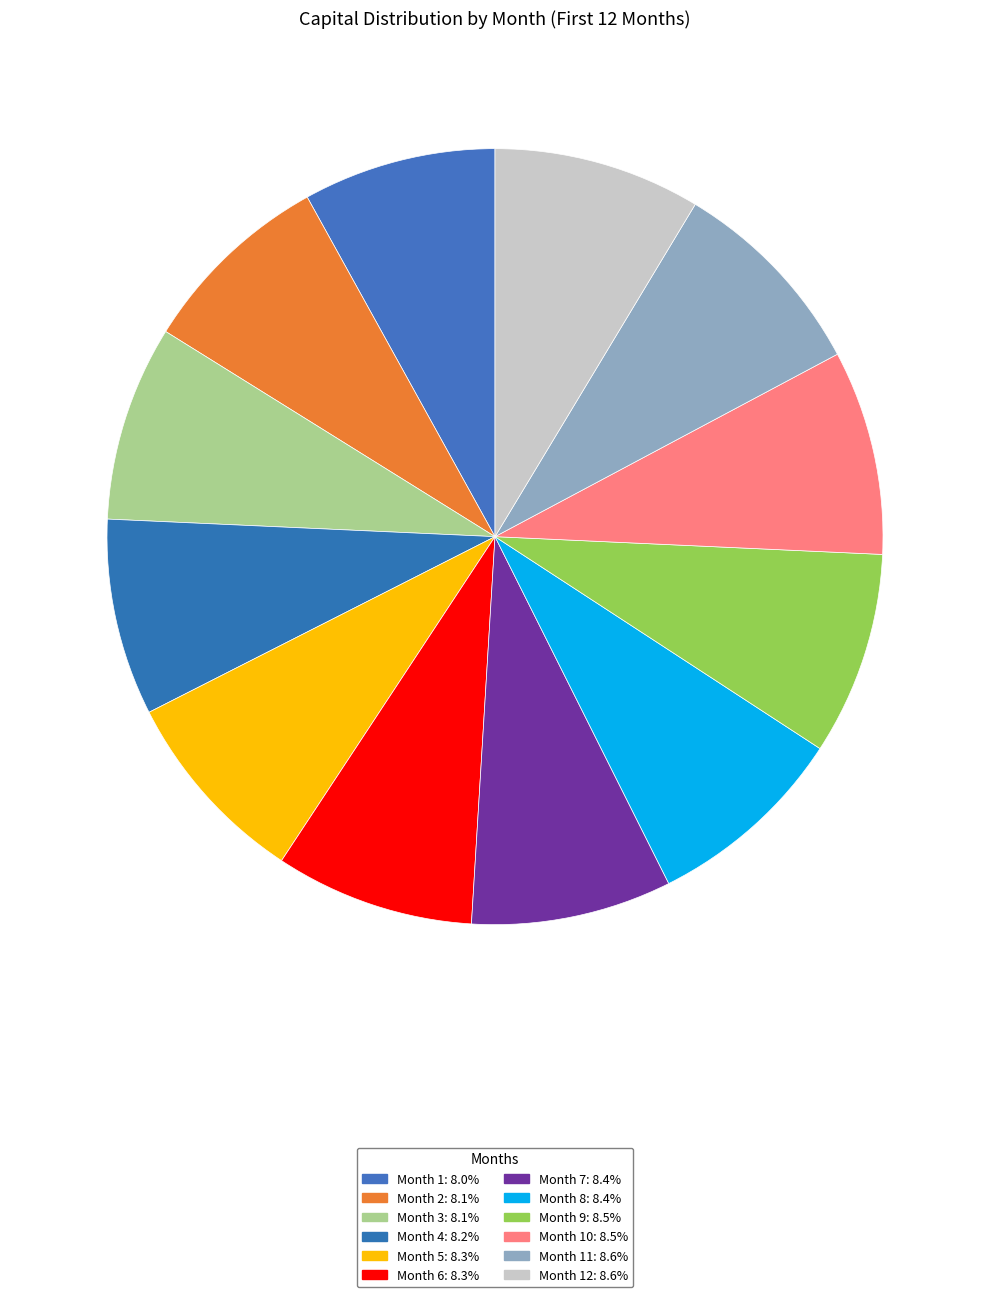

How many slices are in this pie chart?

12